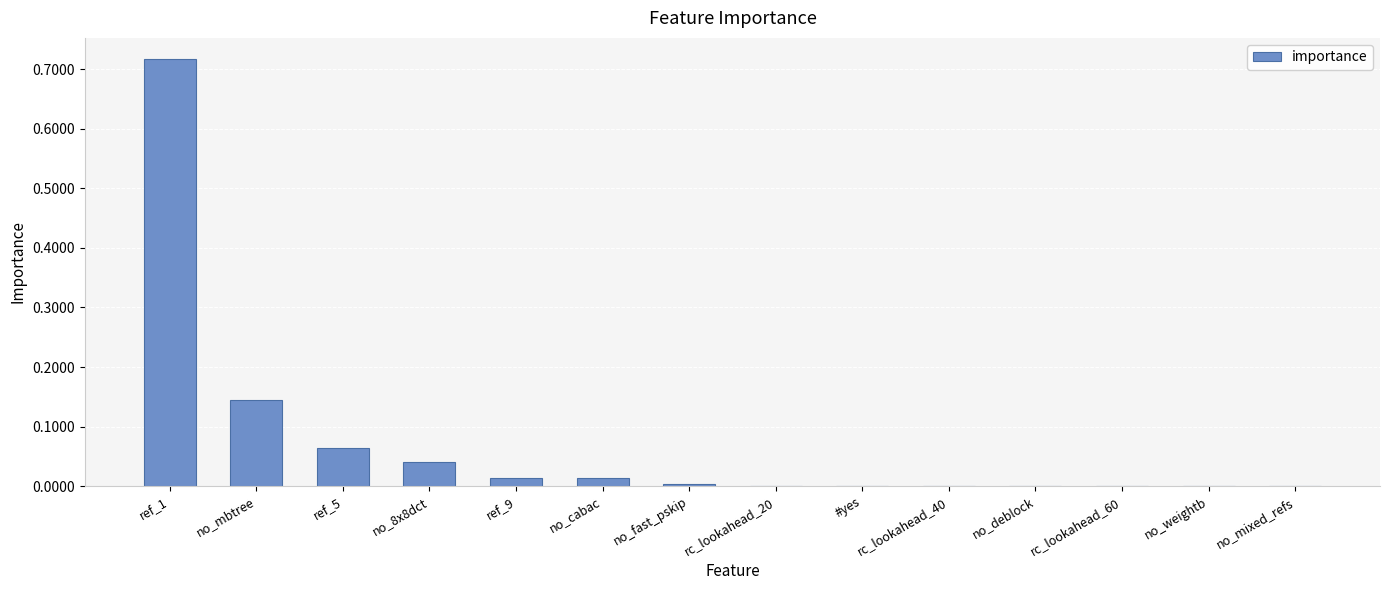

Does the chart contain stacked bars?

No